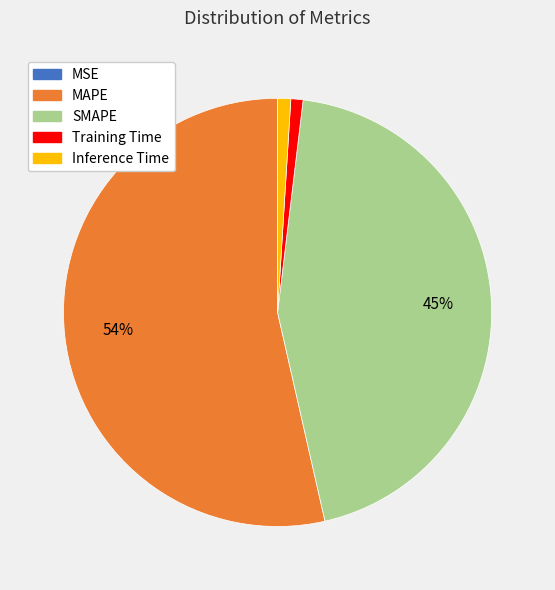

To the nearest percent, what portion does Training Time represent?

1%